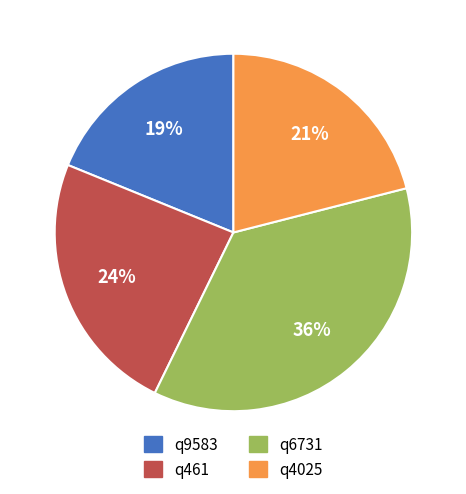

Do q461 and q9583 together represent more than half of the pie?

No